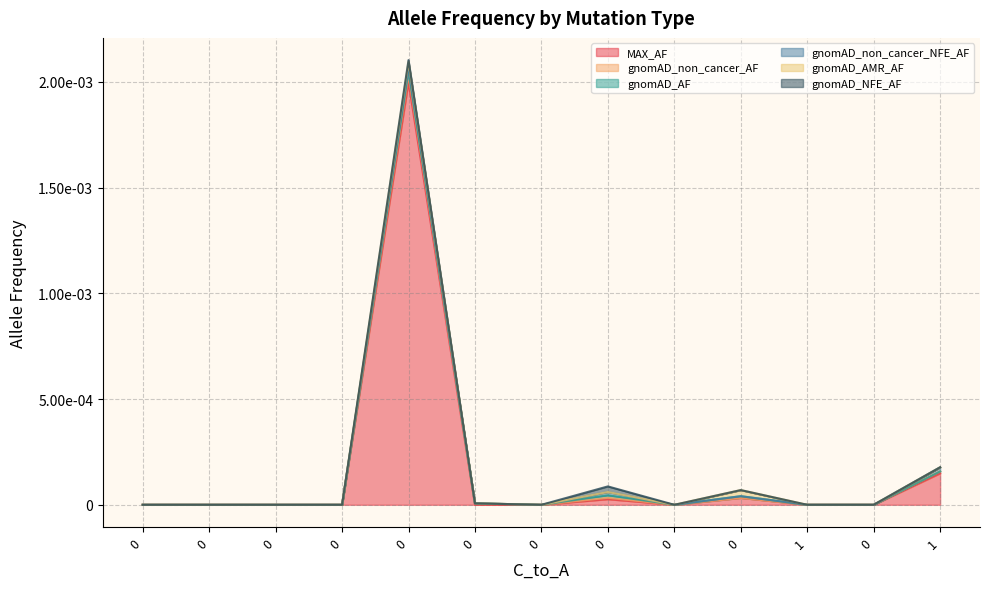

The gnomAD_AMR_AF series shows -0.0 at 0. True or false?

False